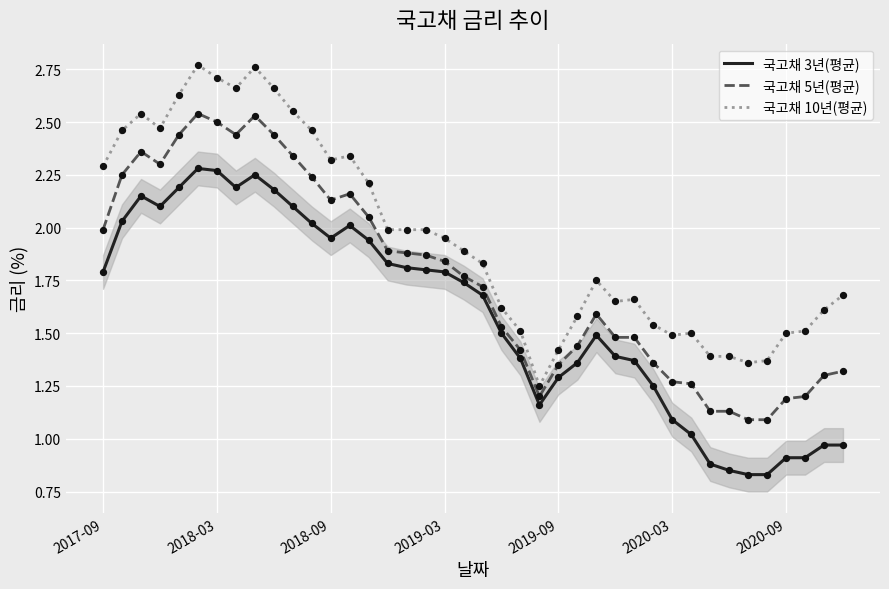

Which series has the largest total across all categories?

국고채 10년(평균)